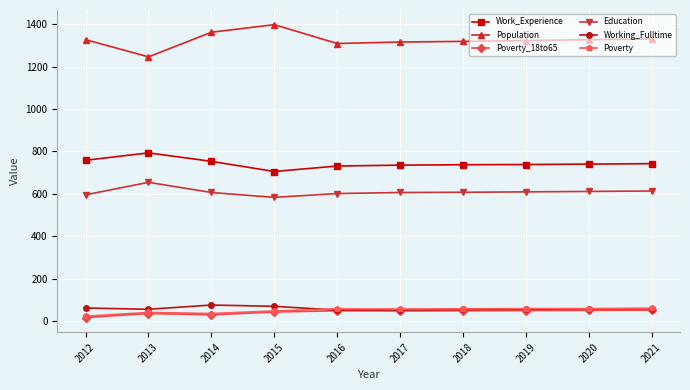

At which category does Population reach its first local peak?

2015